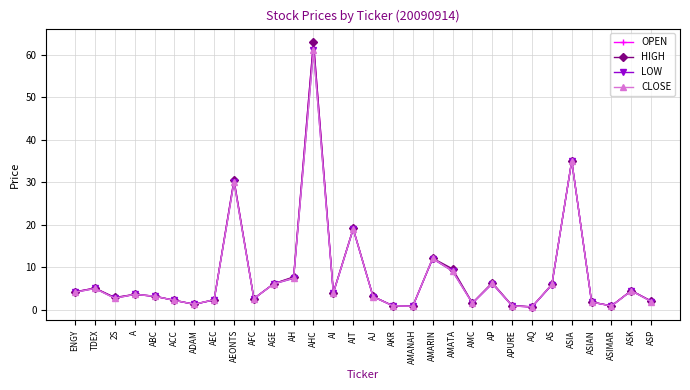

What are all the series names shown in the legend?

OPEN, HIGH, LOW, CLOSE